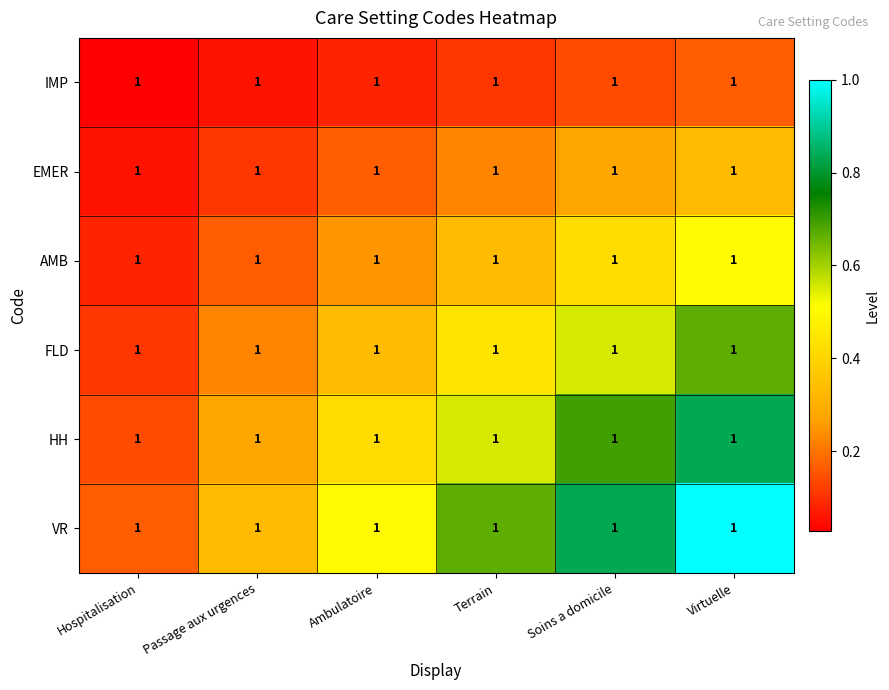

Reading right to left, transcribe all the data shown in this chart.

IMP: Virtuelle=1.0	Soins a domicile=1.0	Terrain=1.0	Ambulatoire=1.0	Passage aux urgences=1.0	Hospitalisation=1.0
EMER: Virtuelle=1.0	Soins a domicile=1.0	Terrain=1.0	Ambulatoire=1.0	Passage aux urgences=1.0	Hospitalisation=1.0
AMB: Virtuelle=1.0	Soins a domicile=1.0	Terrain=1.0	Ambulatoire=1.0	Passage aux urgences=1.0	Hospitalisation=1.0
FLD: Virtuelle=1.0	Soins a domicile=1.0	Terrain=1.0	Ambulatoire=1.0	Passage aux urgences=1.0	Hospitalisation=1.0
HH: Virtuelle=1.0	Soins a domicile=1.0	Terrain=1.0	Ambulatoire=1.0	Passage aux urgences=1.0	Hospitalisation=1.0
VR: Virtuelle=1.0	Soins a domicile=1.0	Terrain=1.0	Ambulatoire=1.0	Passage aux urgences=1.0	Hospitalisation=1.0